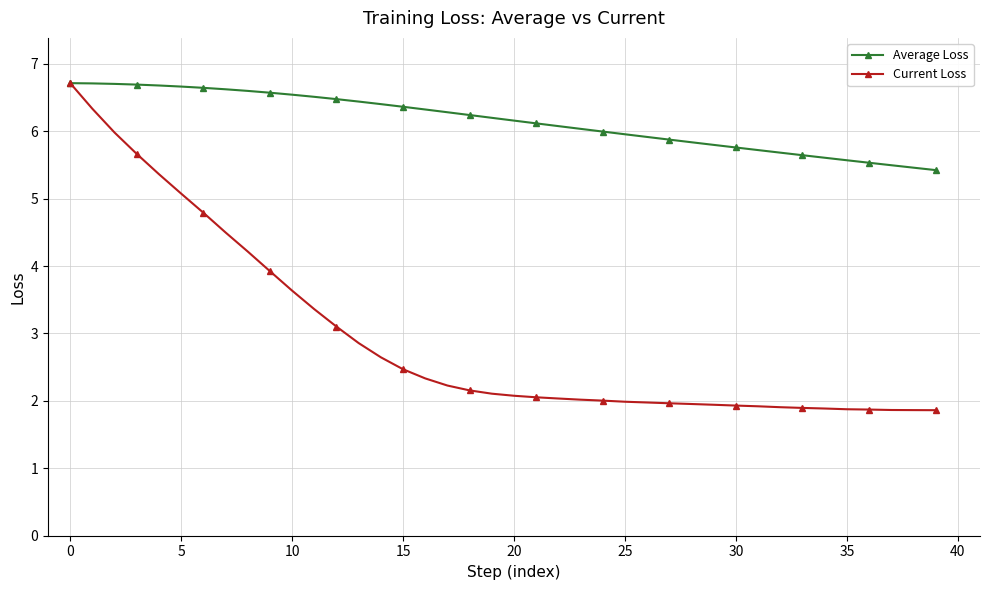

List the series in order of their overall mean, lowest first.

Current Loss, Average Loss